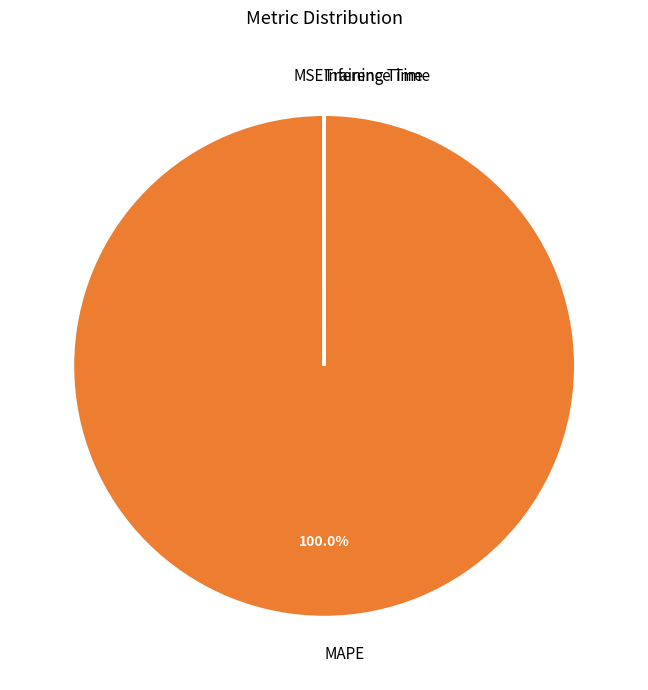

Which slice is the largest?

MAPE